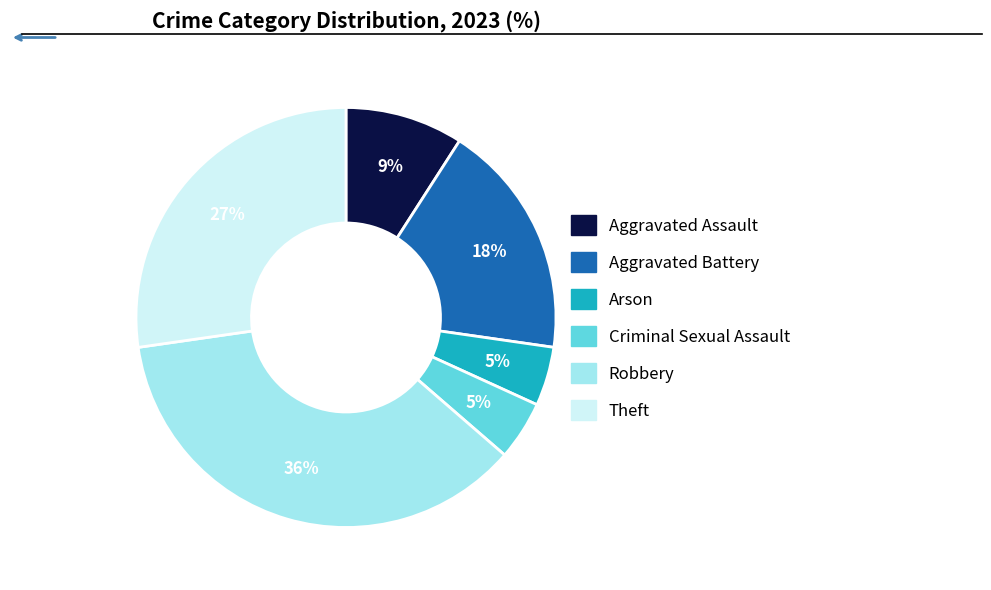

True or false: Aggravated Battery accounts for 5% of the total.

False